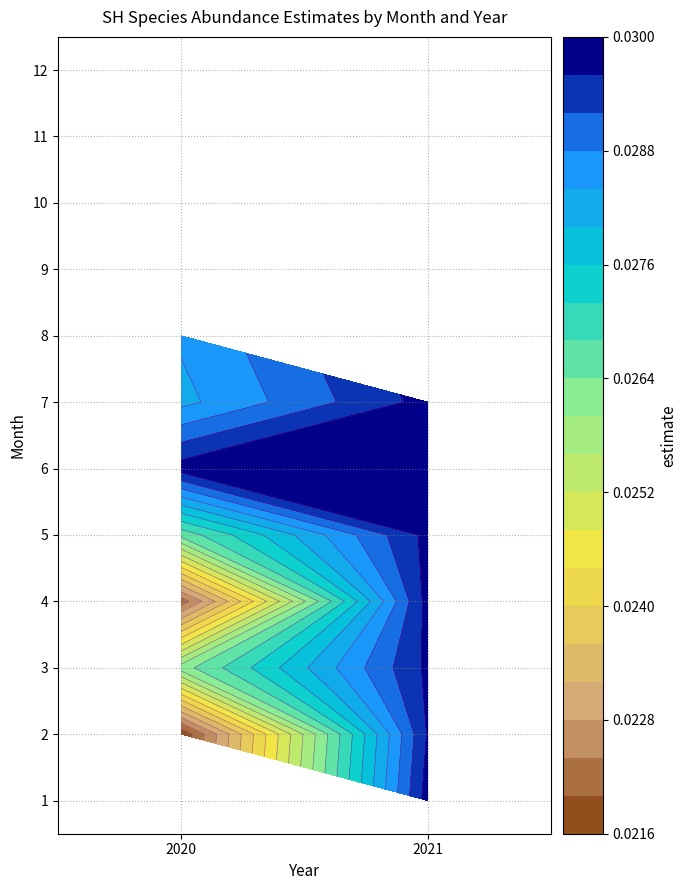

How many data points does each series have?

2